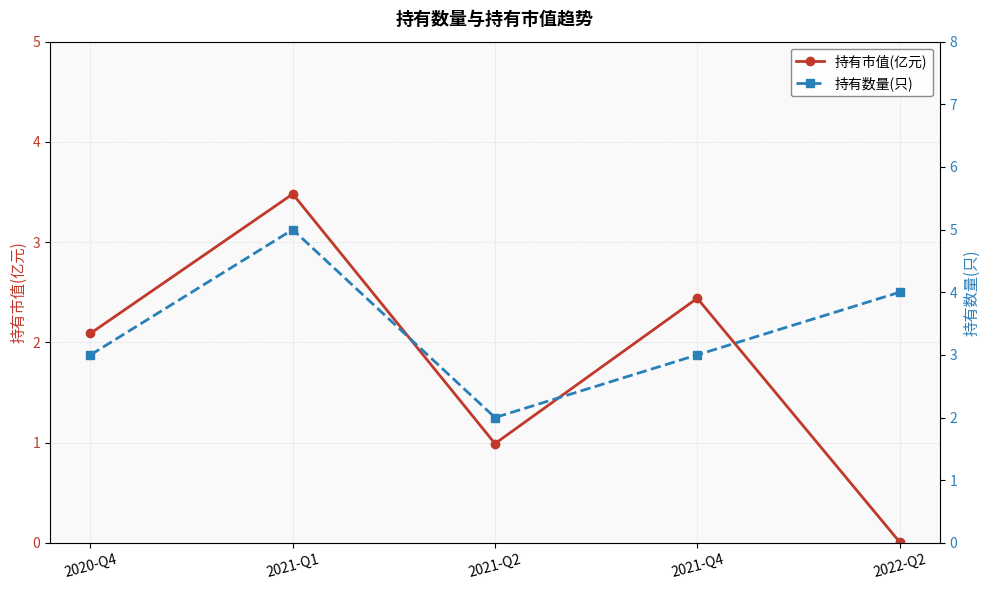

List the labels in order of 持有市值(亿元) value, smallest first.

2022-Q2, 2021-Q2, 2020-Q4, 2021-Q4, 2021-Q1